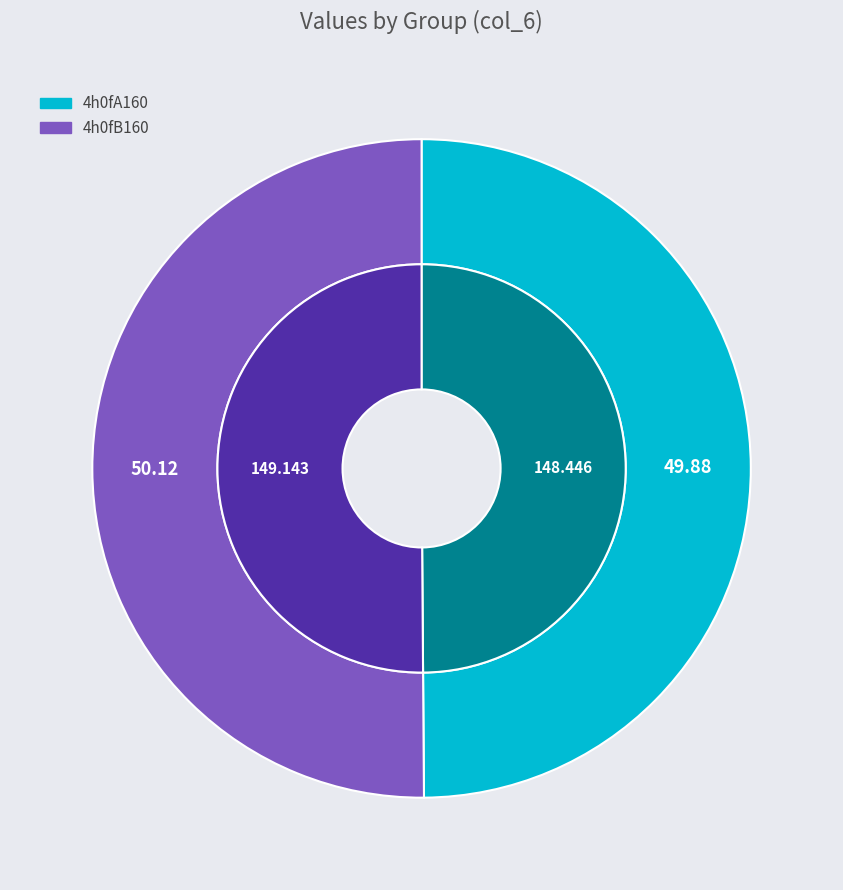

Does 4h0fB160 represent more than half of the total?

Yes